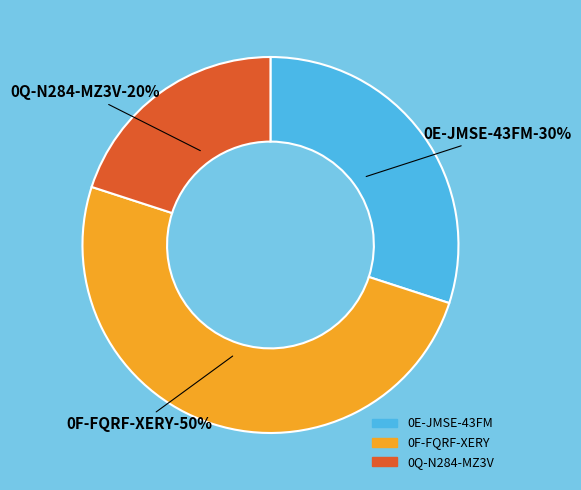

Does 0E-JMSE-43FM represent more than half of the total?

No